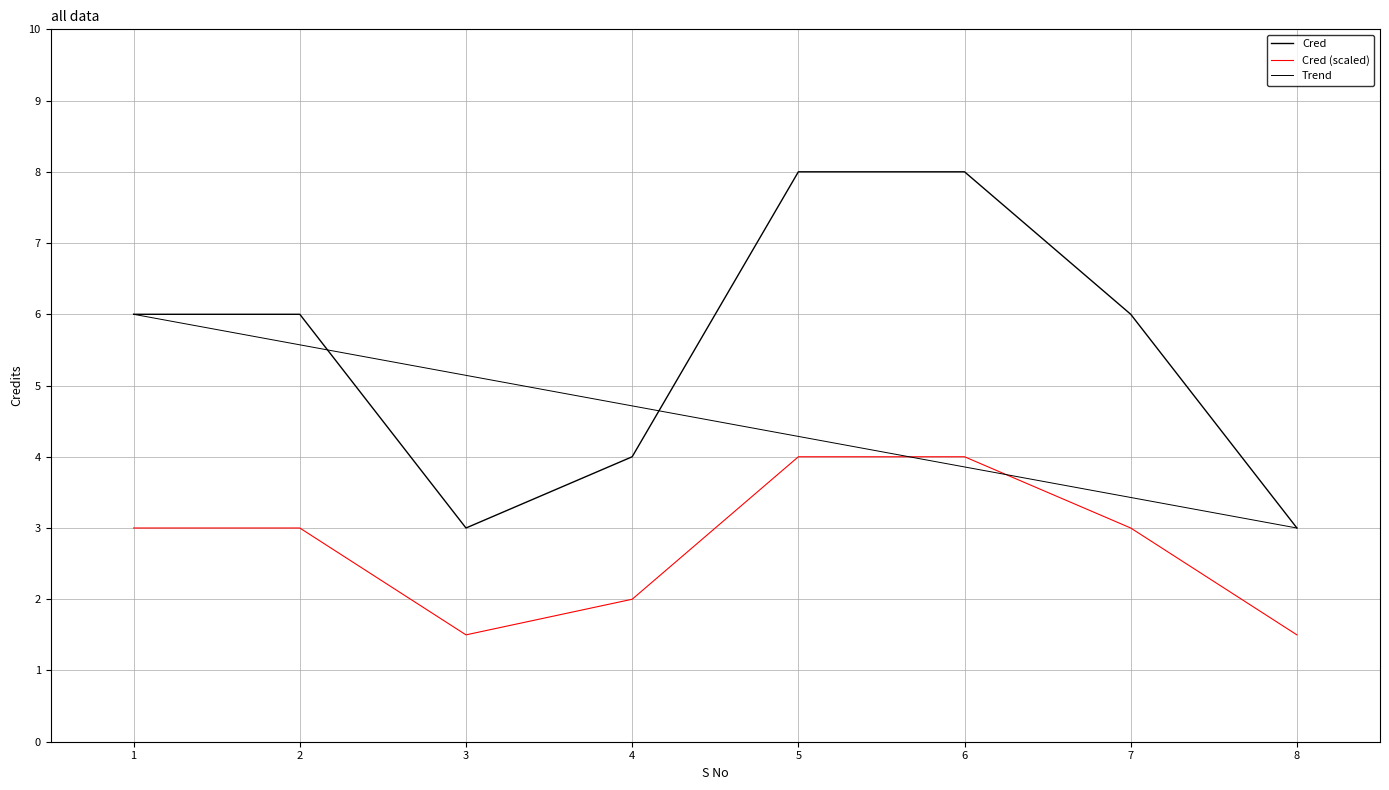

How many points are lower than both their immediate neighbors (excluding endpoints)?

1